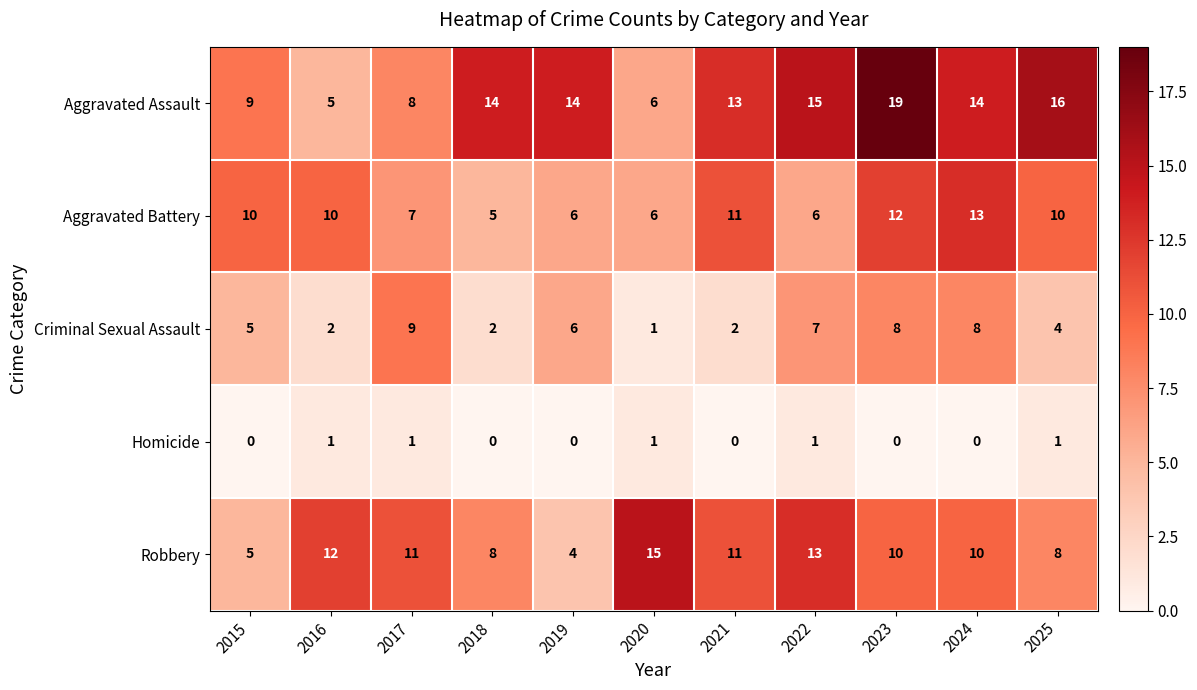

What is the spread (max minus min) of values at 2019?

14